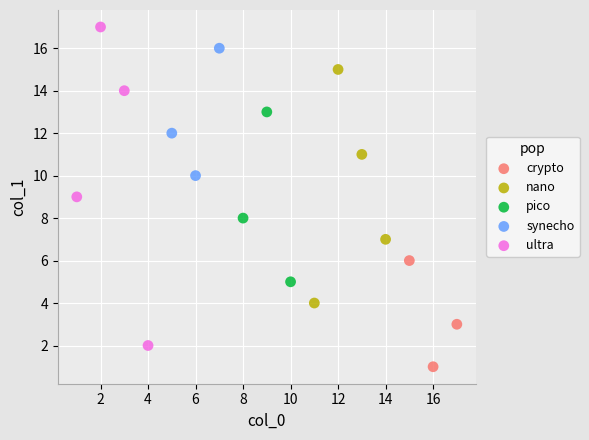

Which series reaches the maximum Y coordinate?

ultra